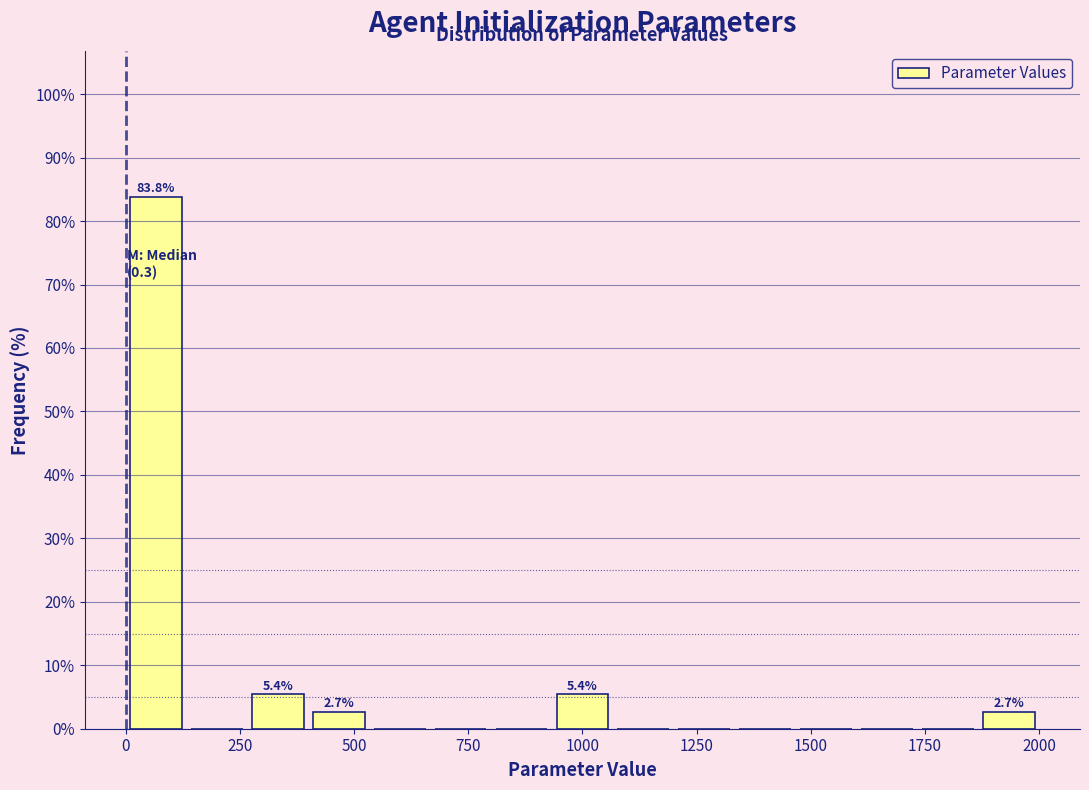

Read against the x-axis, roughly where is the centre of the tallest bar?

50